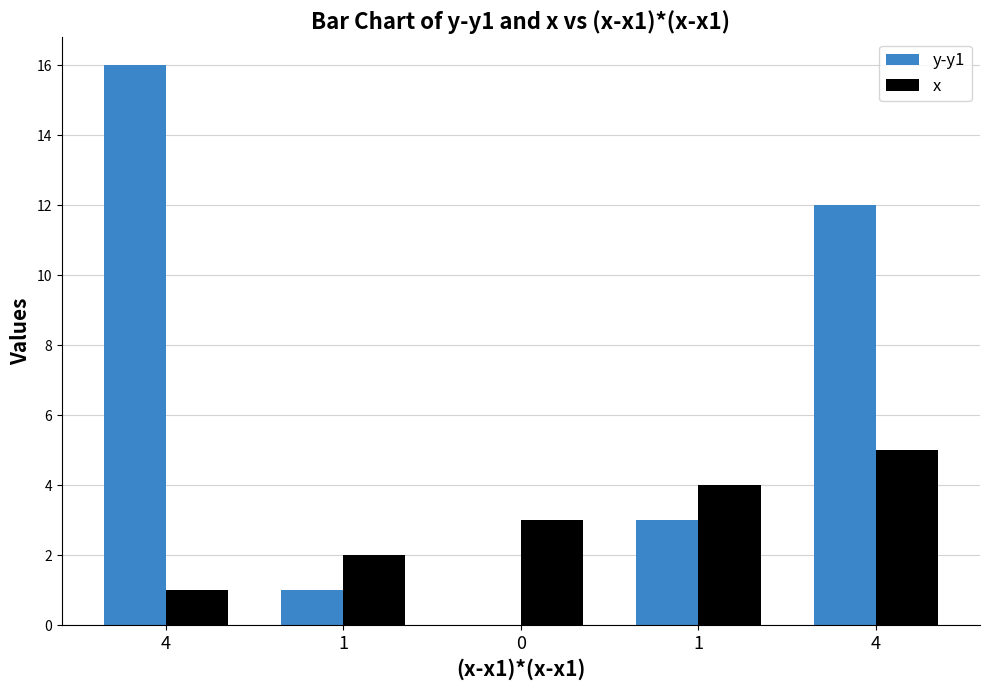

Count the number of data series in this chart.

2